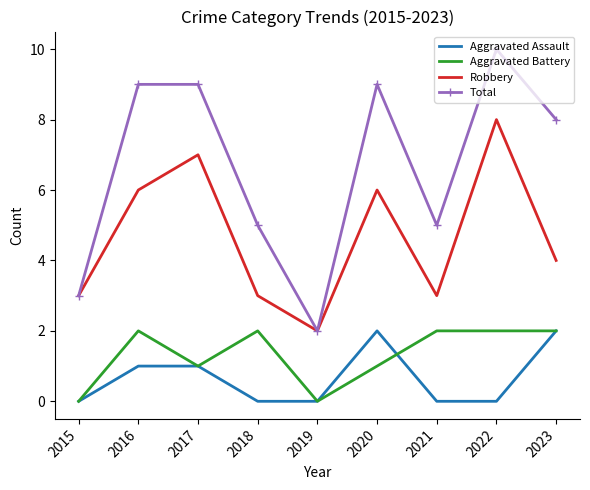

Is it true that Robbery equals 4 at 2023?

True